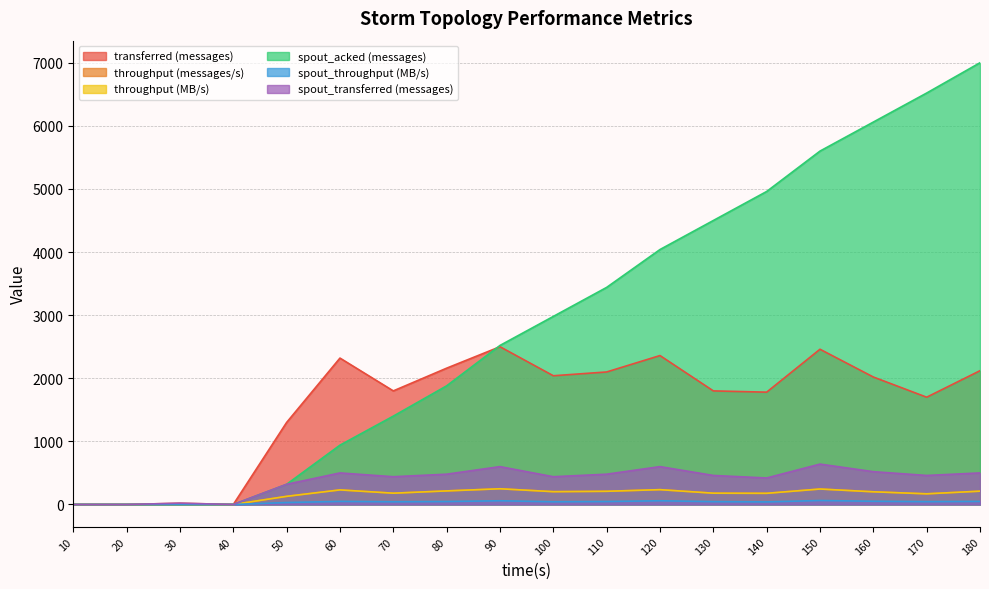

True or false: throughput (messages/s) and transferred (messages) intersect in this chart.

False